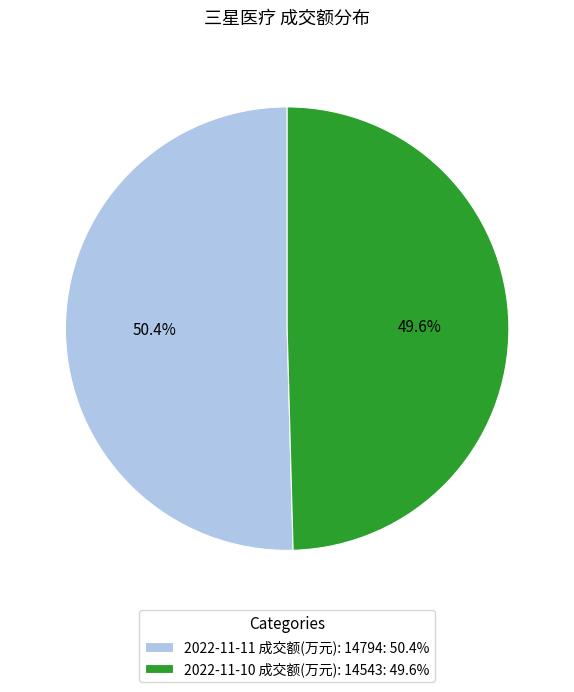

How many slices are in this pie chart?

2